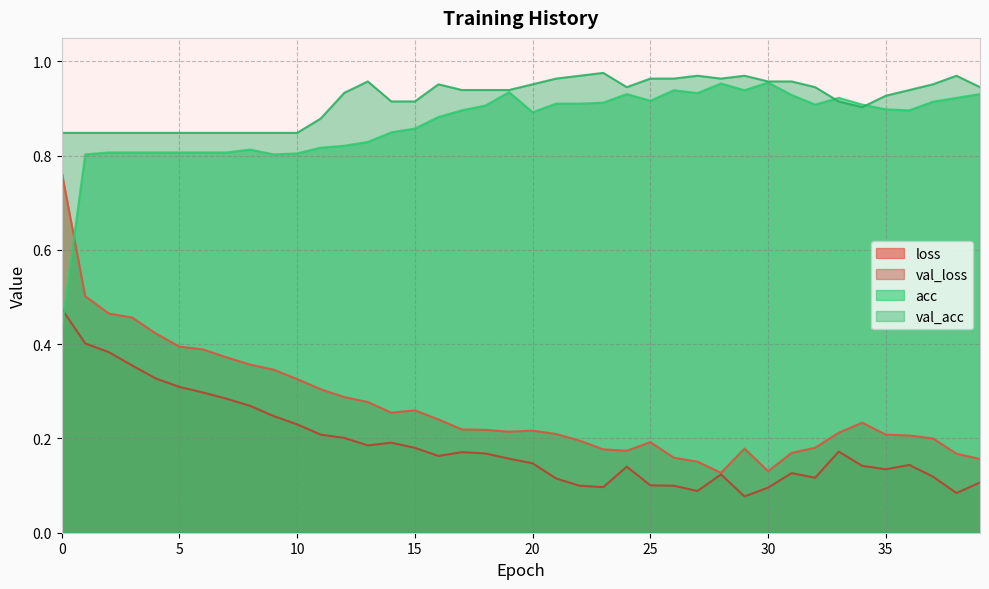

Count the number of categories in the chart.

40